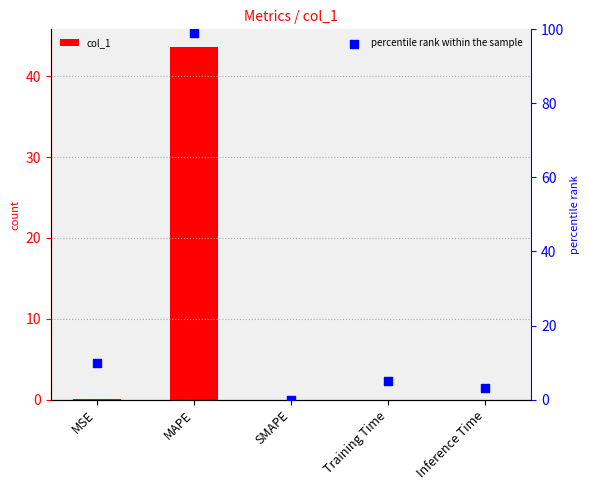

Is the value of percentile rank within the sample at MAPE greater than the value of col_1 at Training Time?

Yes